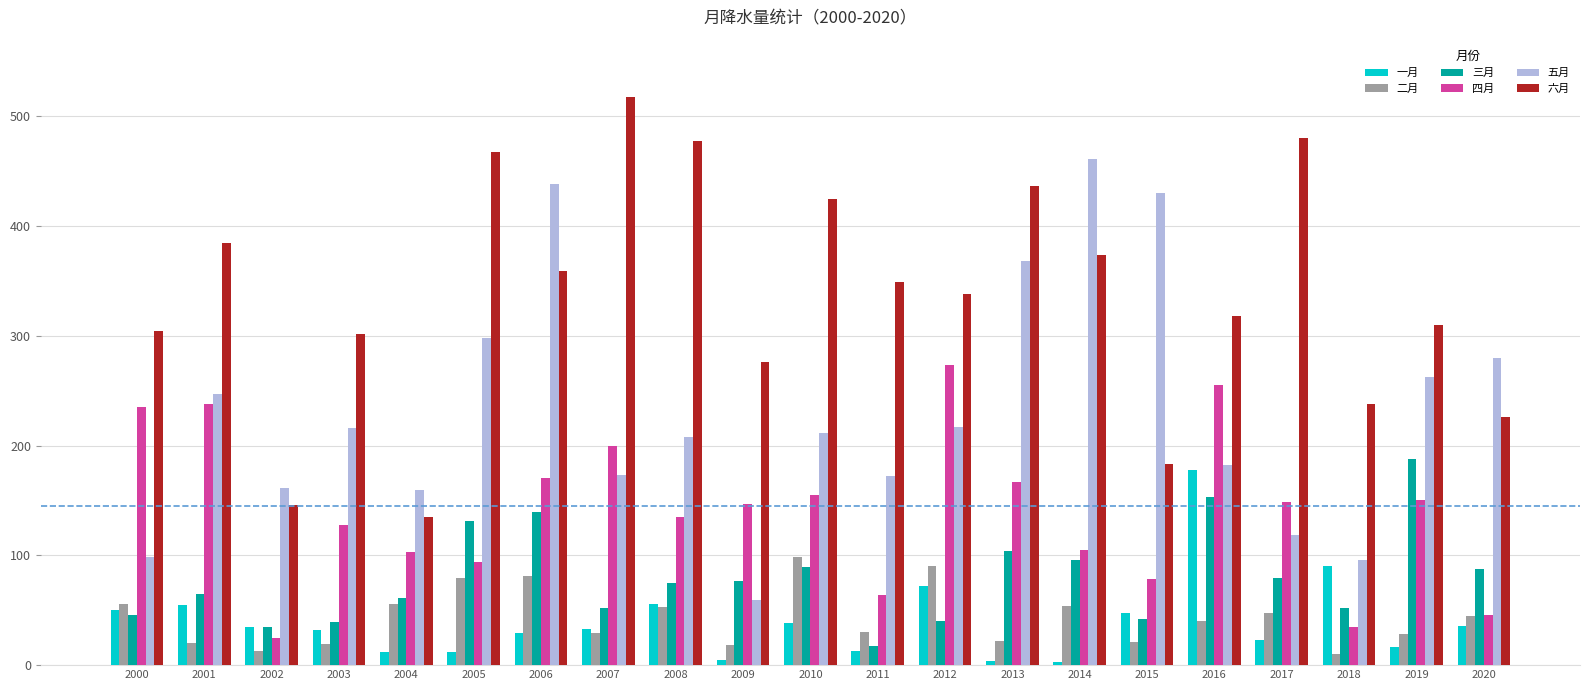

What is the sum of the 二月 values at 2015 and 2007?

50.5